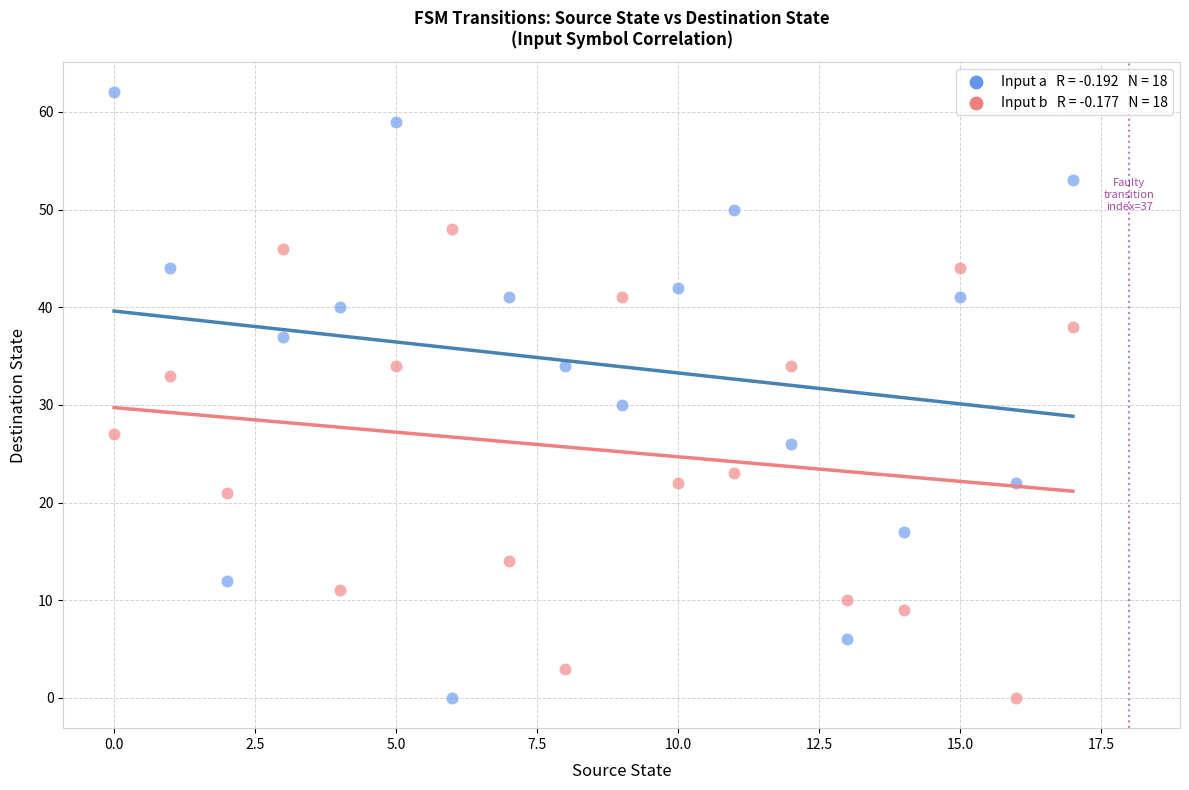

Across all data points, what is the range of Y values (max minus min)?

62